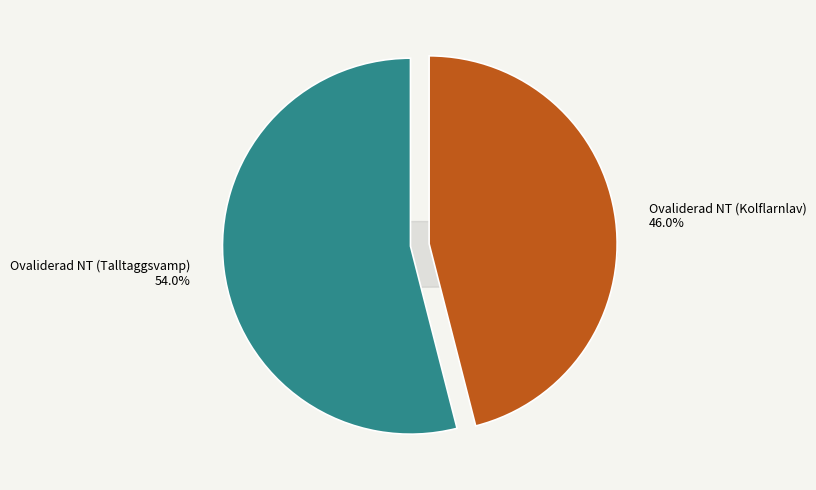

Which has a higher value, Ovaliderad NT (Kolflarnlav) or Ovaliderad NT (Talltaggsvamp)?

Ovaliderad NT (Talltaggsvamp)